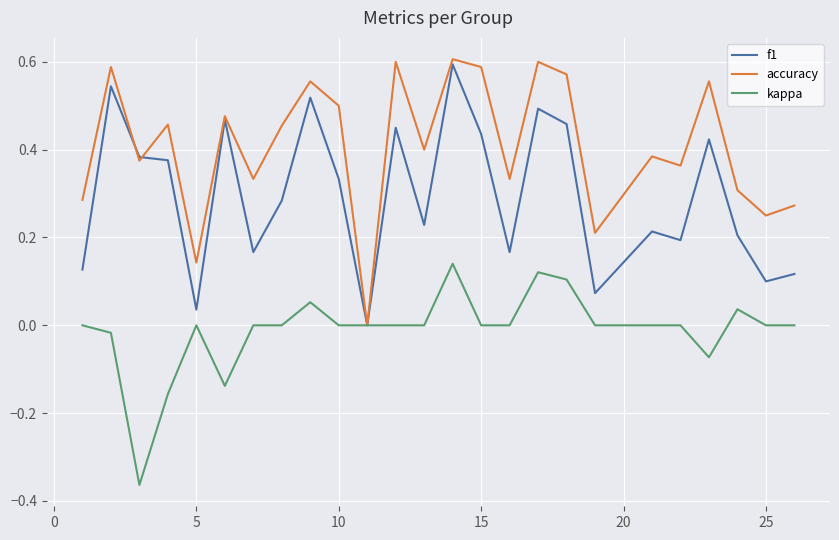

Which series has the largest total across all categories?

accuracy